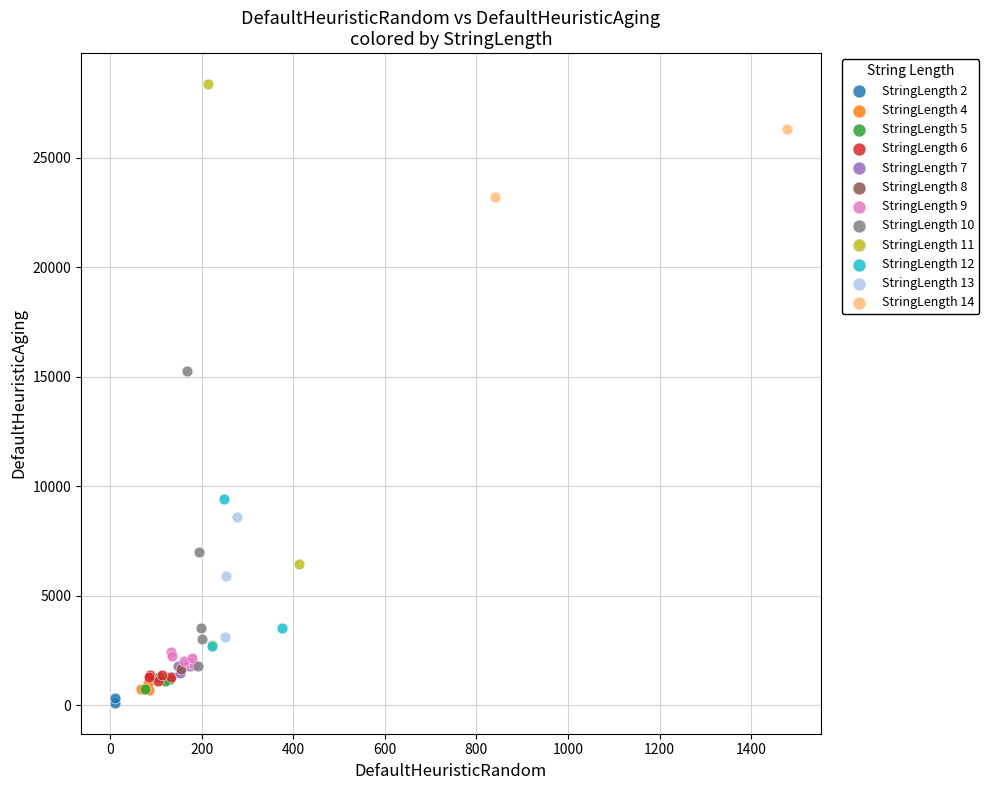

Which series contains the highest Y value?

StringLength 11